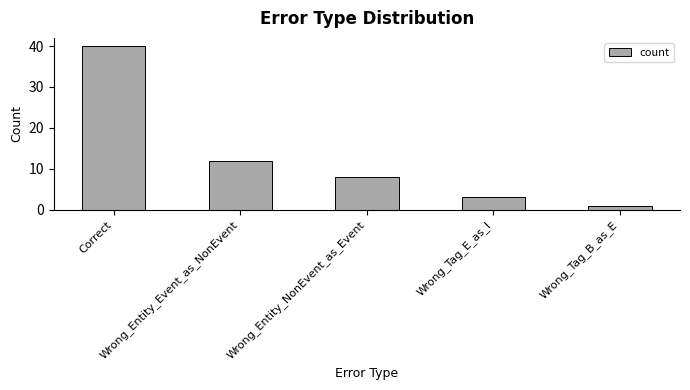

What is the value of the 1st bar from the left?

40